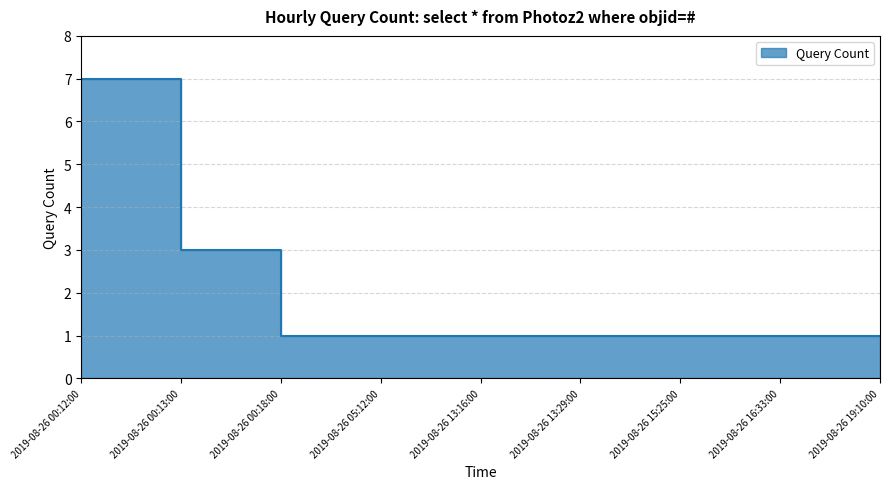

What is the average value?

2